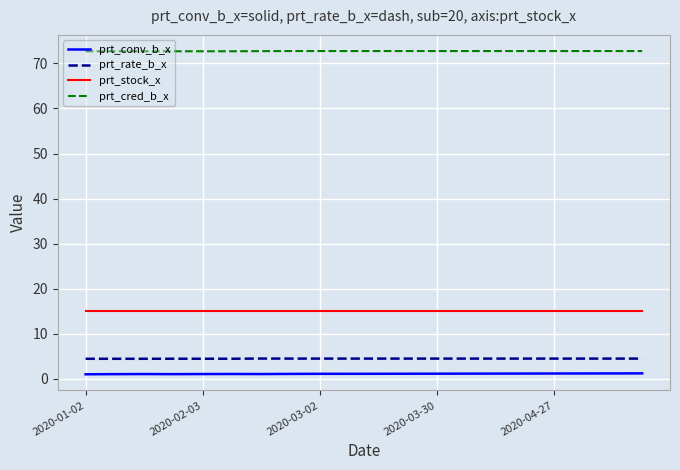

True or false: prt_stock_x and prt_rate_b_x cross at least once.

False